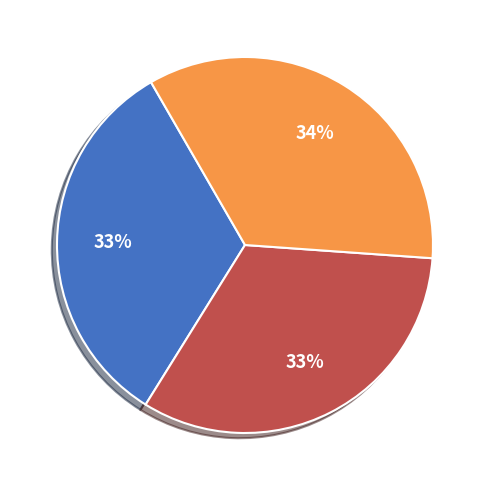

Does any single category account for the majority?

No